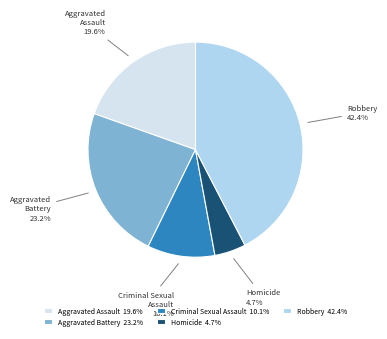

To the nearest percent, what percentage of the pie is Robbery?

42%